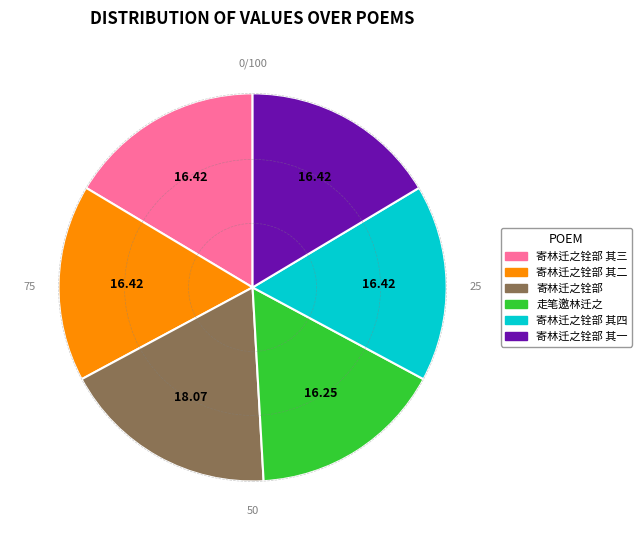

Is there any slice that represents more than half of the pie?

No